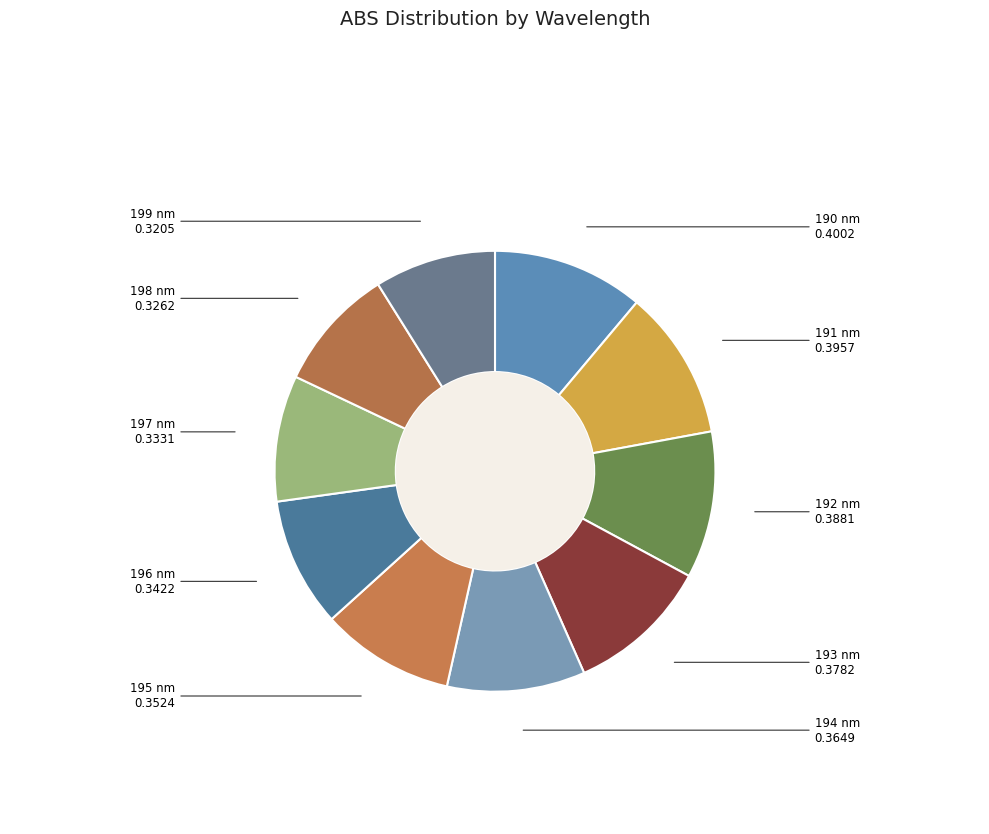

Count the number of slices in the pie.

10